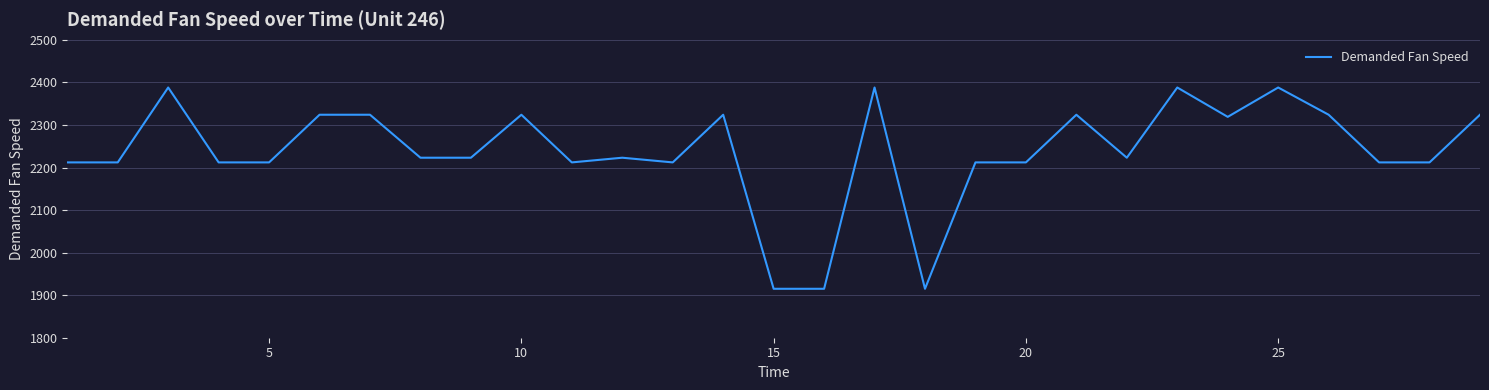

How many lines are shown in the chart?

1